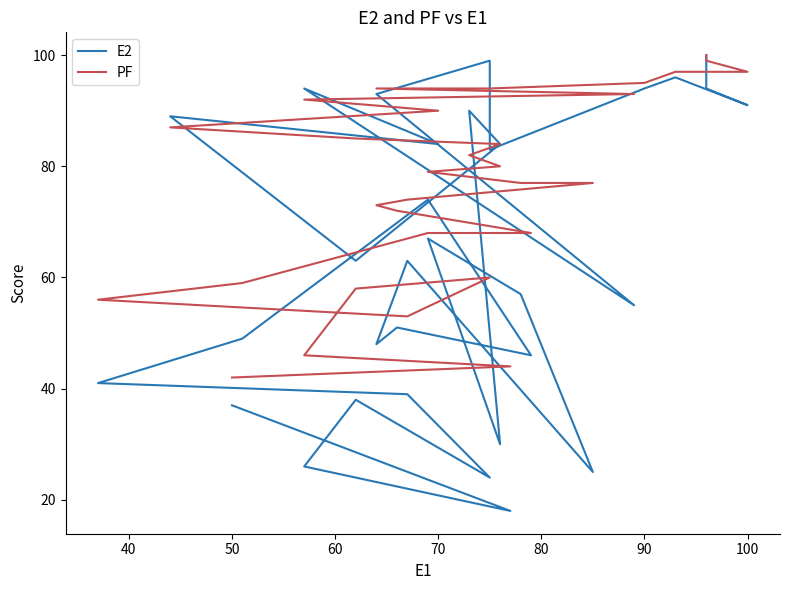

How many intersections are there between PF and E2?

9